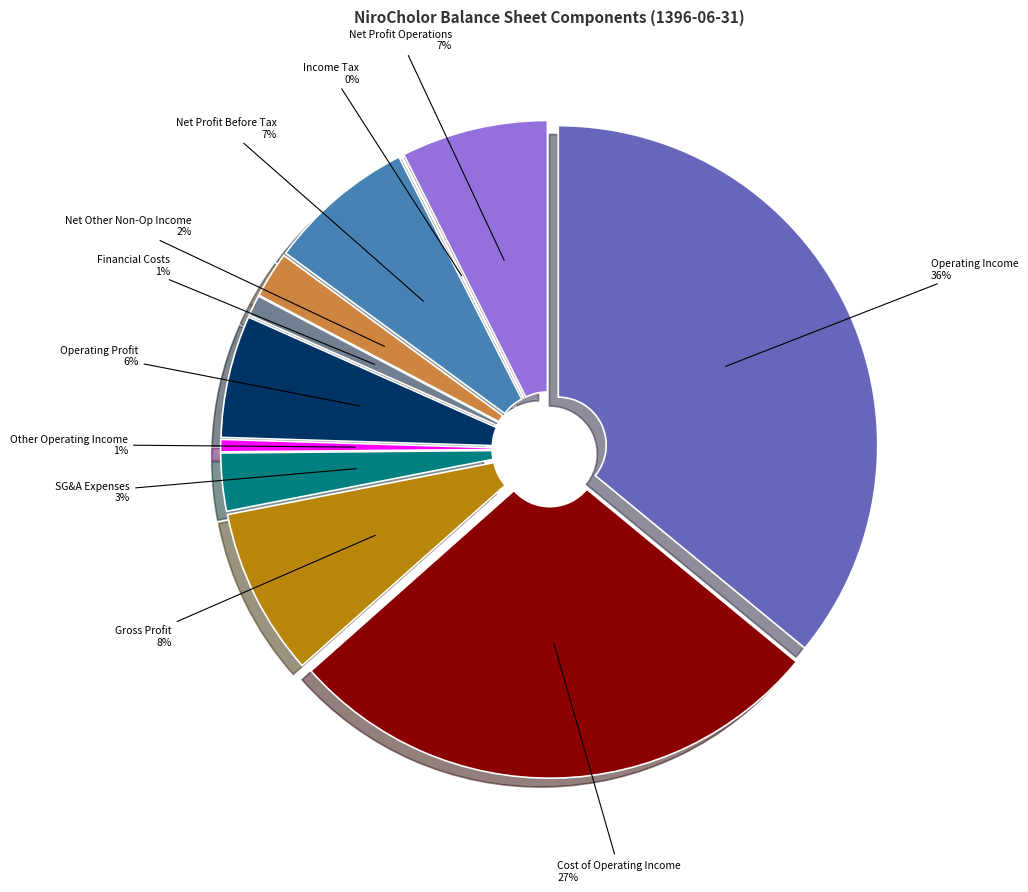

Do financial_costs and other_operating_income together represent more than half of the pie?

No